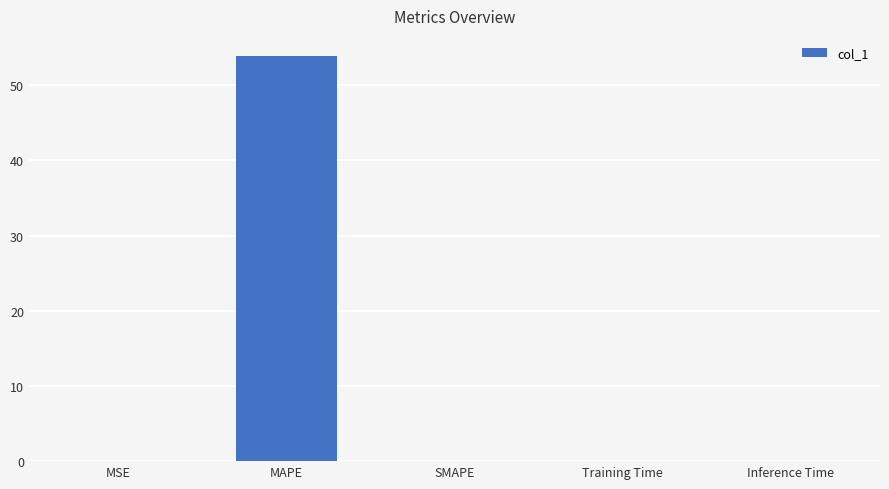

What is the average value?

10.8